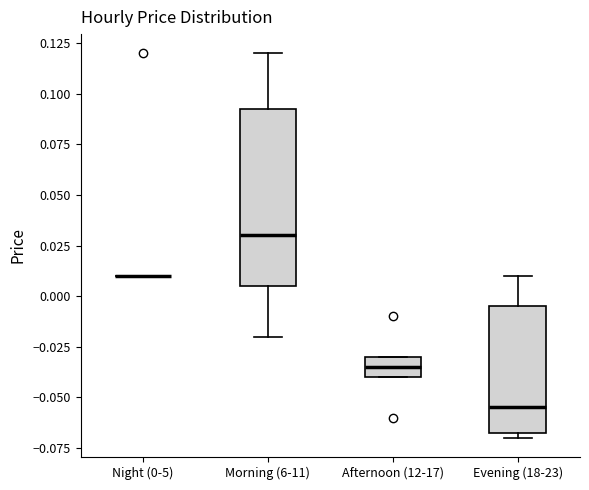

Reading left to right, read every box against the y-axis: the position of its median line, the range the box covers, and the ends of its whiskers. The values are not printed on the chart, so give them approximately, as read against the axis.

Night (0-5): box collapsed to a line at 0.010, whiskers 0.010 to 0.010
Morning (6-11): median 0.030, box 0.005 to 0.095, whiskers -0.020 to 0.120
Afternoon (12-17): median -0.035, box -0.040 to -0.030, whiskers -0.040 to -0.030
Evening (18-23): median -0.055, box -0.065 to -0.005, whiskers -0.070 to 0.010